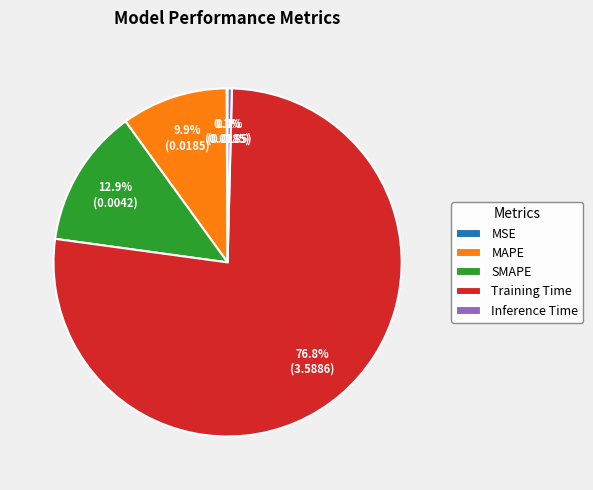

Which category has the biggest portion of the pie?

Training Time